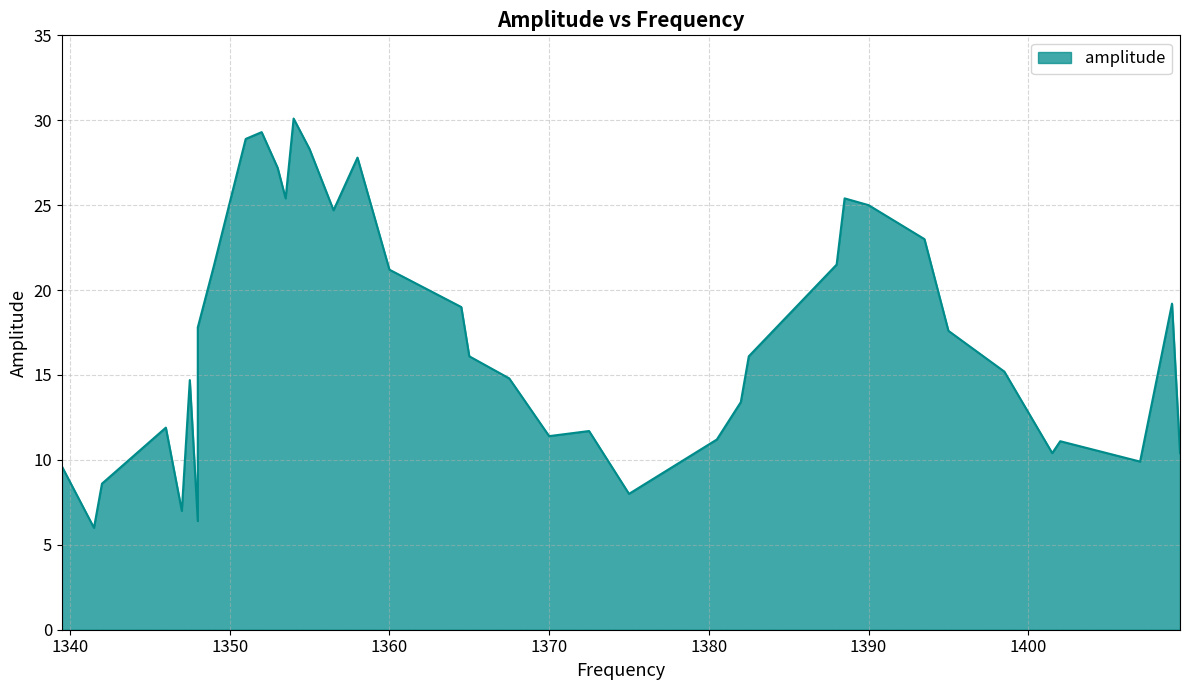

How many lines are shown in the chart?

1